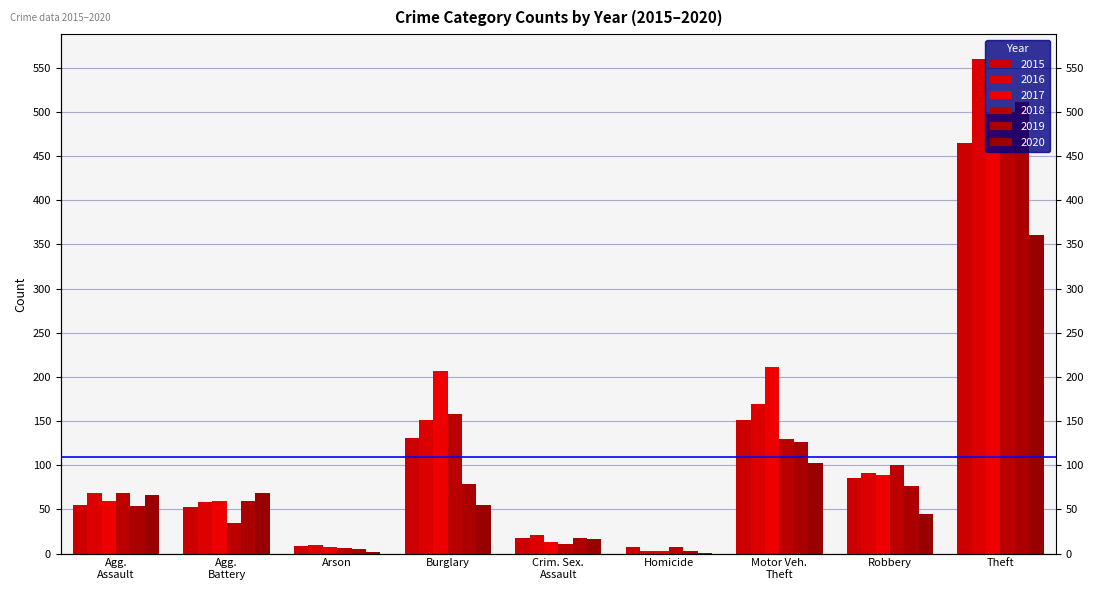

At which category is the sum across all series the highest?

Theft